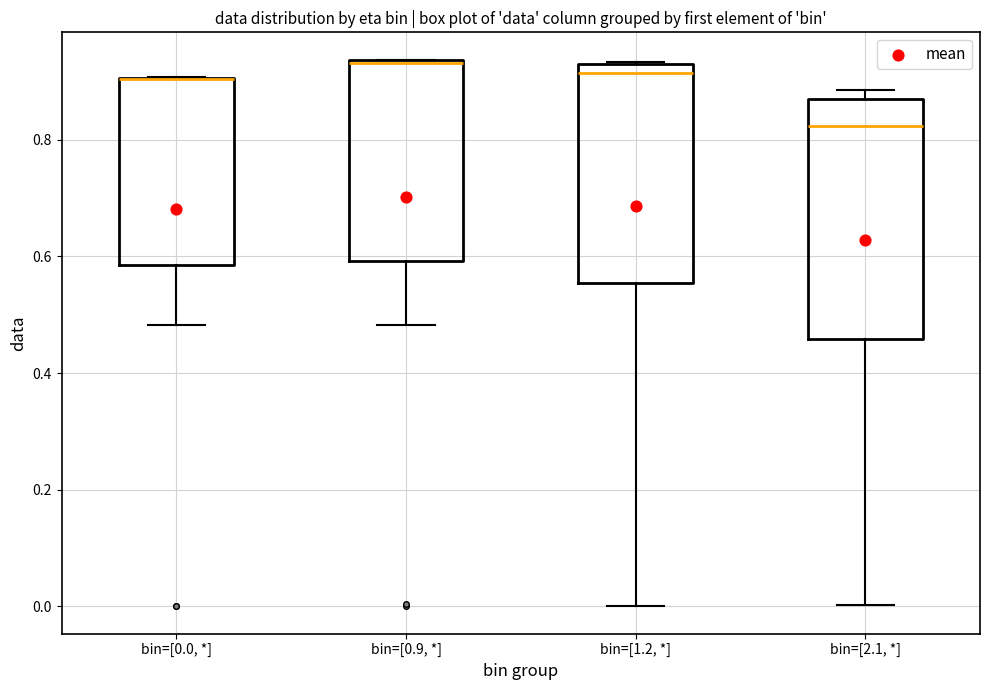

Reading left to right, read every box against the y-axis: the position of its median line, the range the box covers, and the ends of its whiskers. The values are not printed on the chart, so give them approximately, as read against the axis.

bin=[0.0, *]: median 0.90 (drawn on the box's upper edge), box 0.58 to 0.90, whiskers 0.48 to 0.90
bin=[0.9, *]: median 0.94, box 0.60 to 0.94, whiskers 0.48 to 0.94
bin=[1.2, *]: median 0.92 (just below the box's upper edge), box 0.56 to 0.92, whiskers 0.00 to 0.94
bin=[2.1, *]: median 0.82, box 0.46 to 0.88, whiskers 0.00 to 0.88 (just above the box's upper edge)